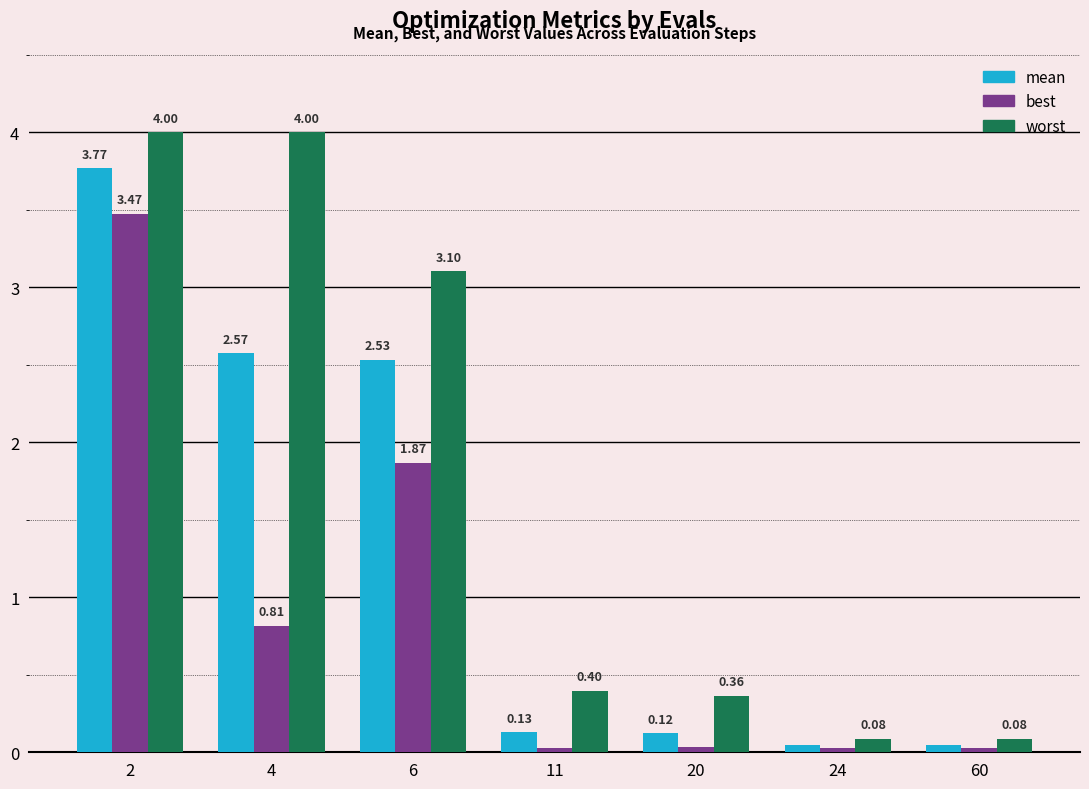

At how many categories does at least one series exceed 0?

7